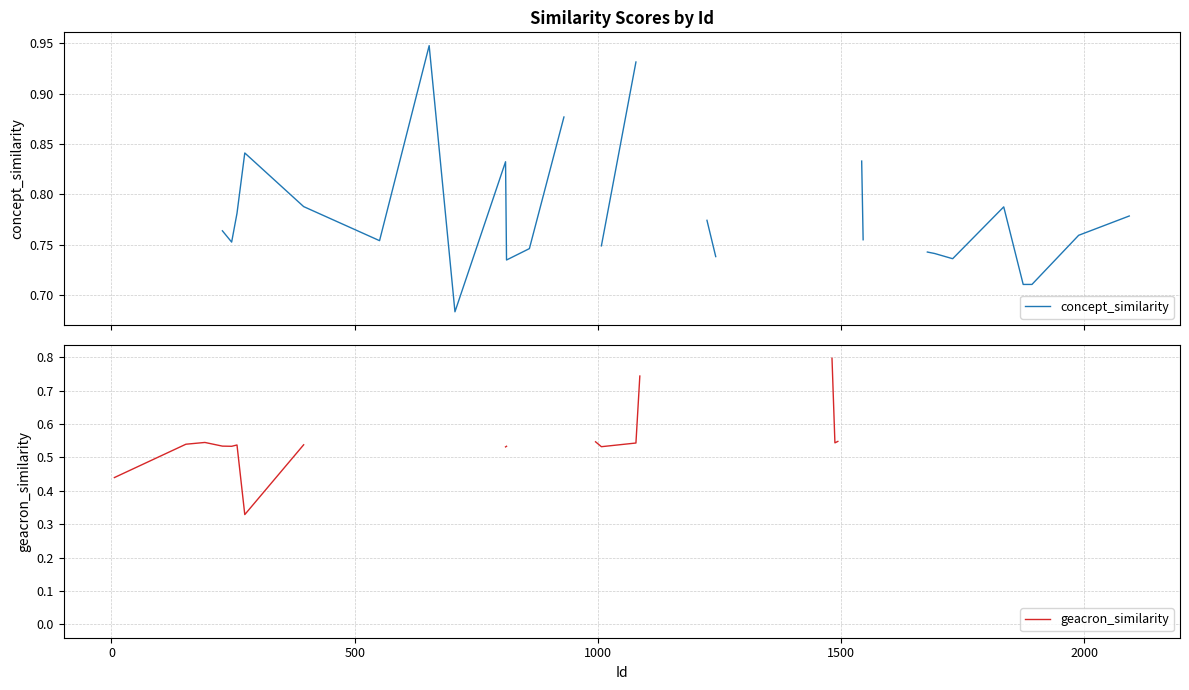

True or false: concept_similarity and geacron_similarity intersect in this chart.

False